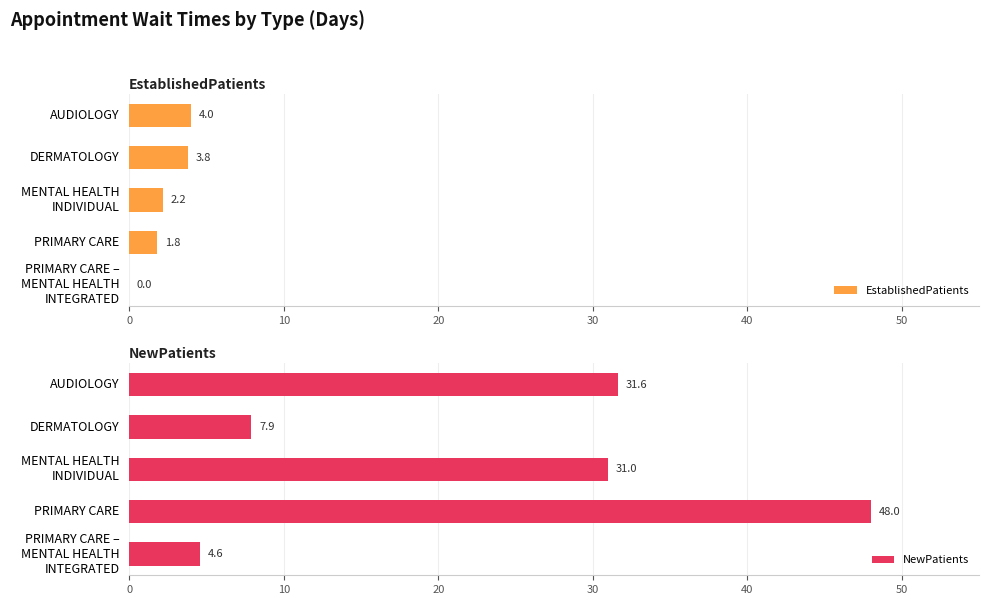

Is it true that EstablishedPatients equals 4.0 at AUDIOLOGY?

True